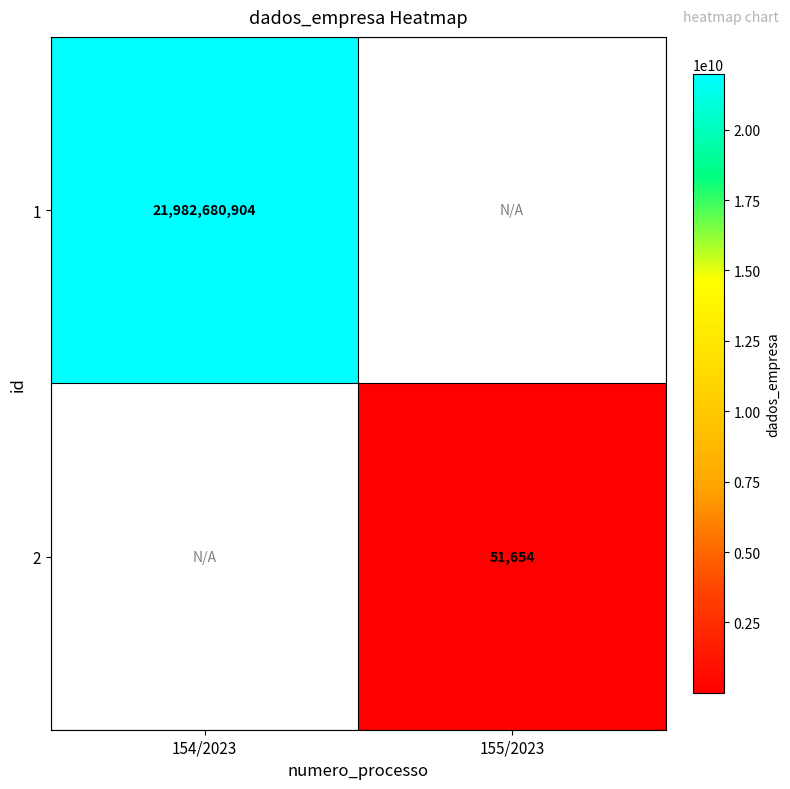

True or false: 1 has a value of 6533873429 at 154/2023.

False